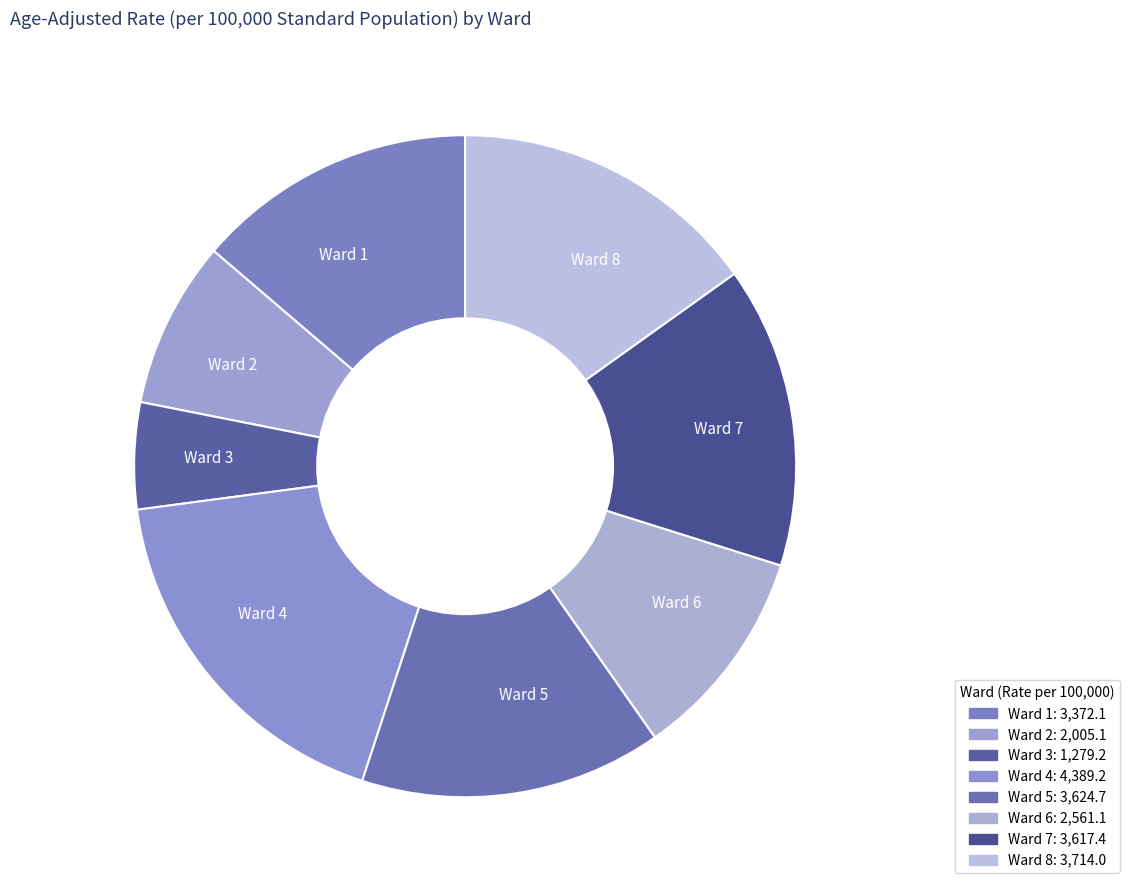

Does Ward 1 represent more than half of the total?

No